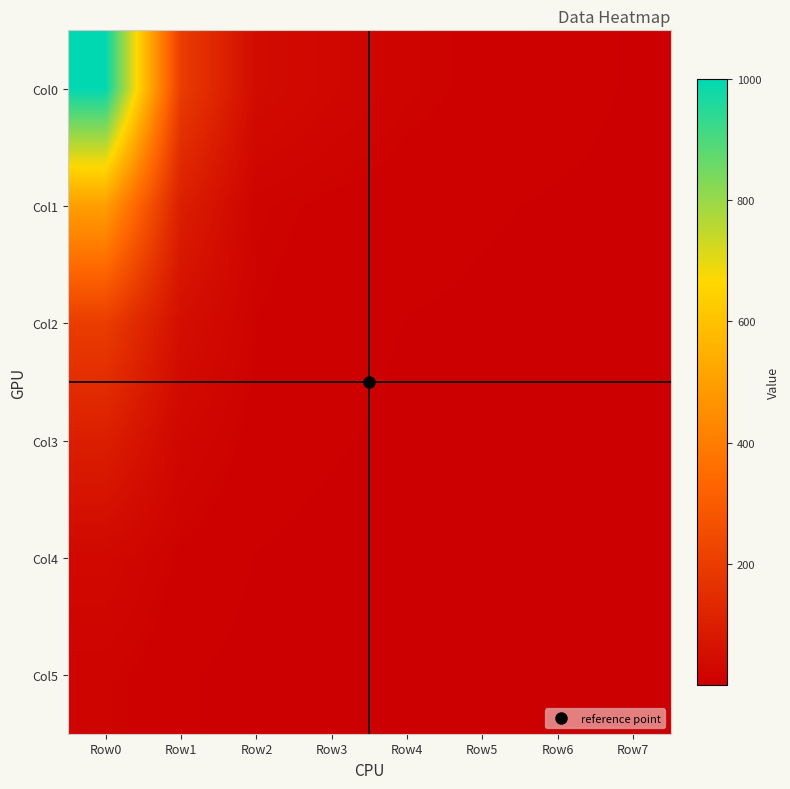

Reading left to right, transcribe all the data shown in this chart.

Col0: Row0=1000.0	Row1=200.0	Row2=40.0	Row3=25.0	Row4=15.0	Row5=10.0	Row6=7.0	Row7=3.5
Col1: Row0=500.0	Row1=100.0	Row2=15.0	Row3=10.0	Row4=7.5	Row5=5.0	Row6=3.5	Row7=2.5
Col2: Row0=200.0	Row1=50.0	Row2=12.0	Row3=7.5	Row4=4.0	Row5=3.0	Row6=2.0	Row7=1.5
Col3: Row0=100.0	Row1=25.0	Row2=8.0	Row3=5.0	Row4=2.5	Row5=1.5	Row6=1.2	Row7=1.0
Col4: Row0=30.0	Row1=10.0	Row2=4.0	Row3=2.0	Row4=1.2	Row5=0.8	Row6=0.6	Row7=0.5
Col5: Row0=15.0	Row1=5.0	Row2=2.0	Row3=1.0	Row4=0.7	Row5=0.5	Row6=0.4	Row7=0.3